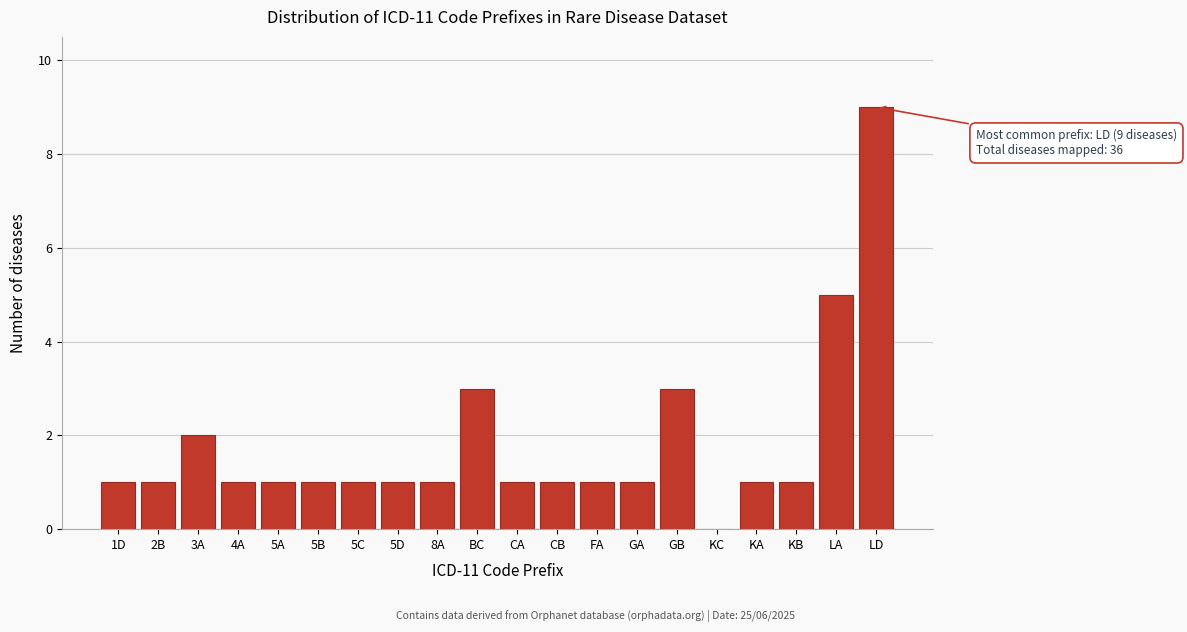

Reading left to right, transcribe all the data shown in this chart.

1D=1	2B=1	3A=2	4A=1	5A=1	5B=1	5C=1	5D=1	8A=1	BC=3	CA=1	CB=1	FA=1	GA=1	GB=3	KC=0	KA=1	KB=1	LA=5	LD=9